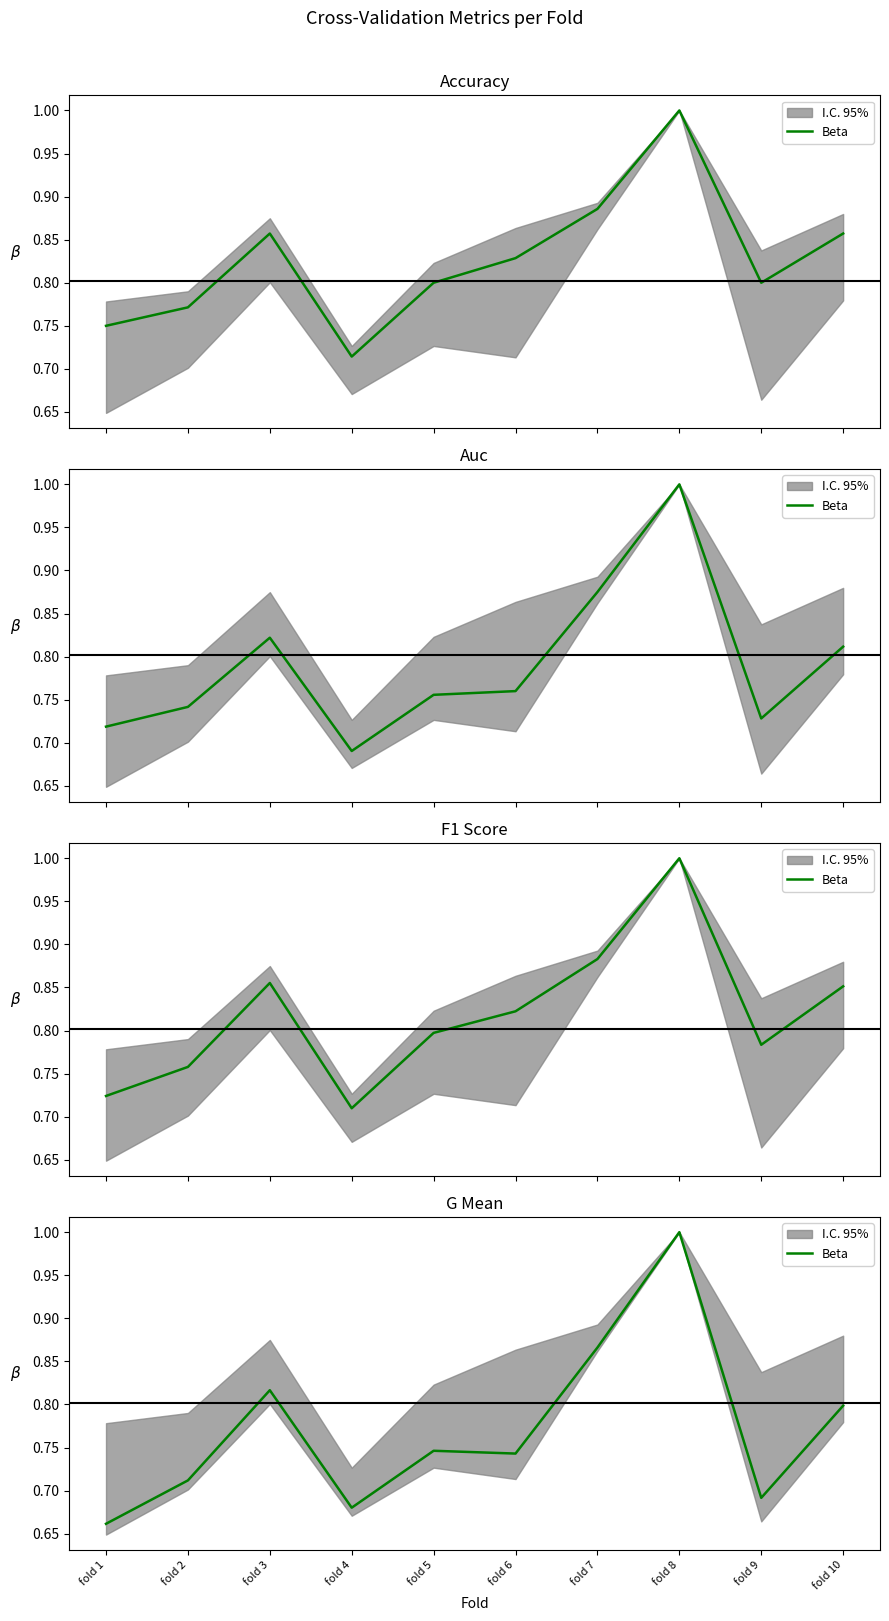

Count the values in the range 0 to 1.

10